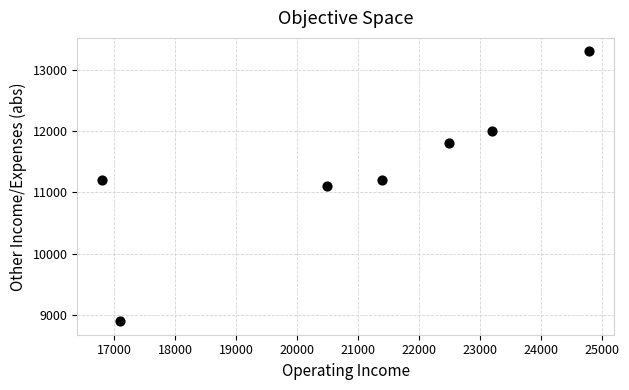

What is the average X value?

20900